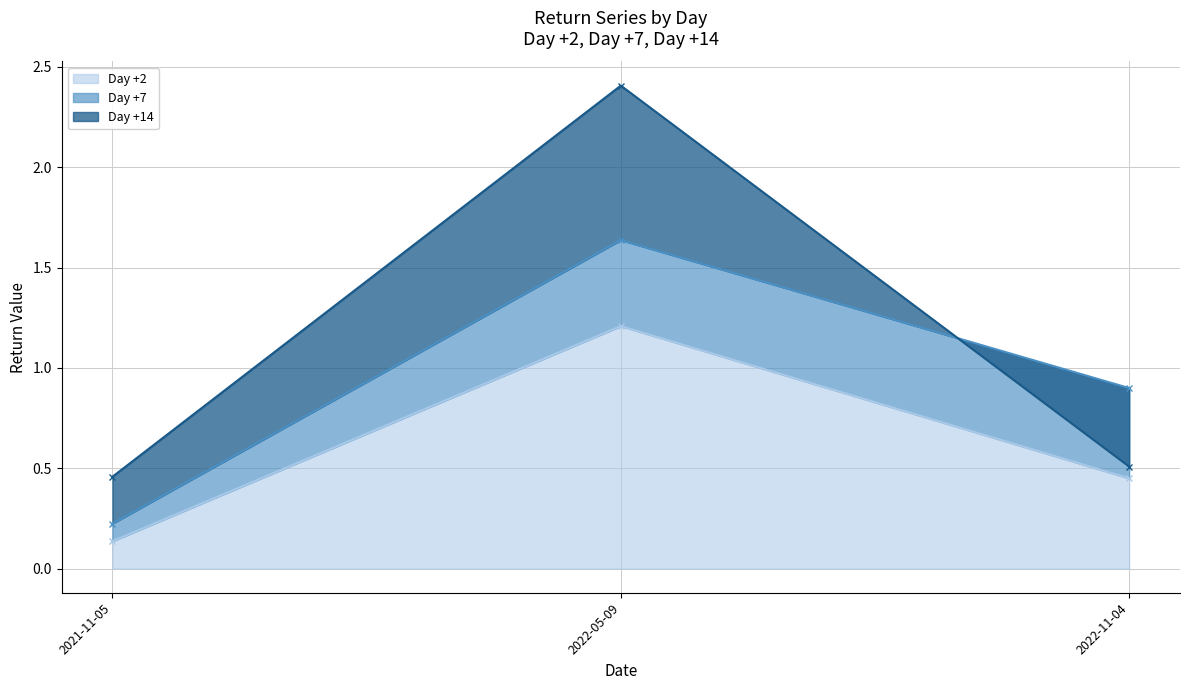

What is the minimum value shown in the chart?

0.1